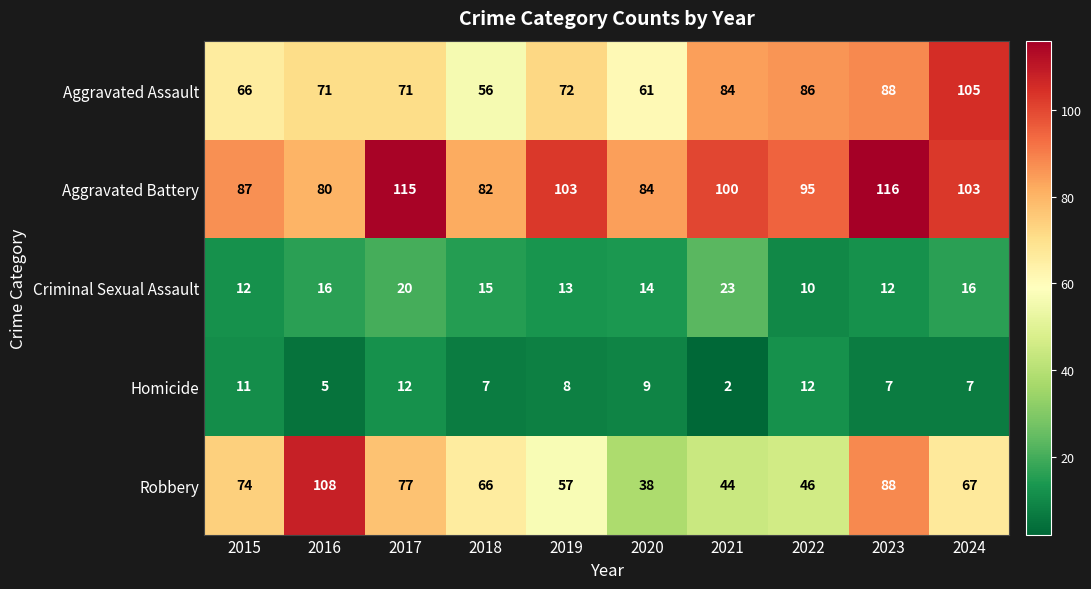

What is the spread (max minus min) of values at 2015?

76